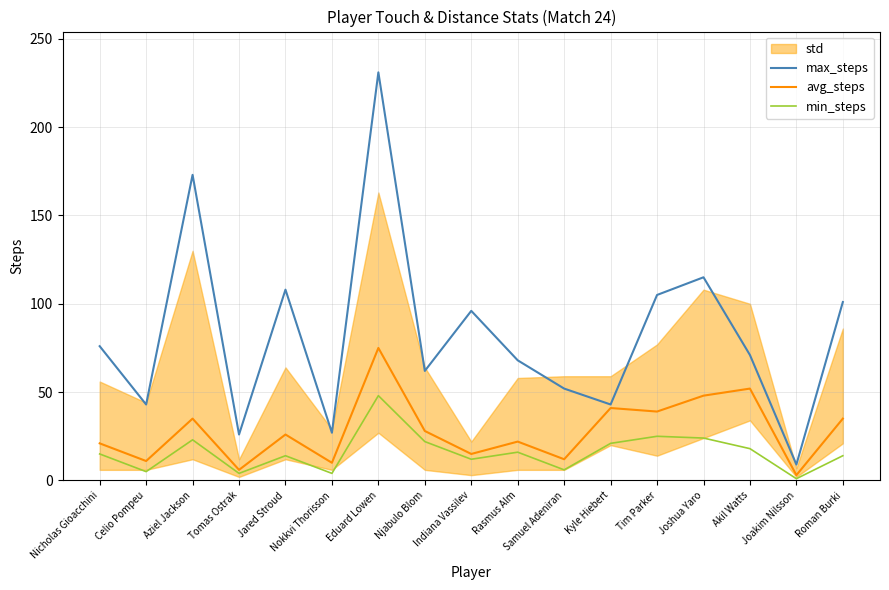

What is the label of the 15th point from the left?

Akil Watts